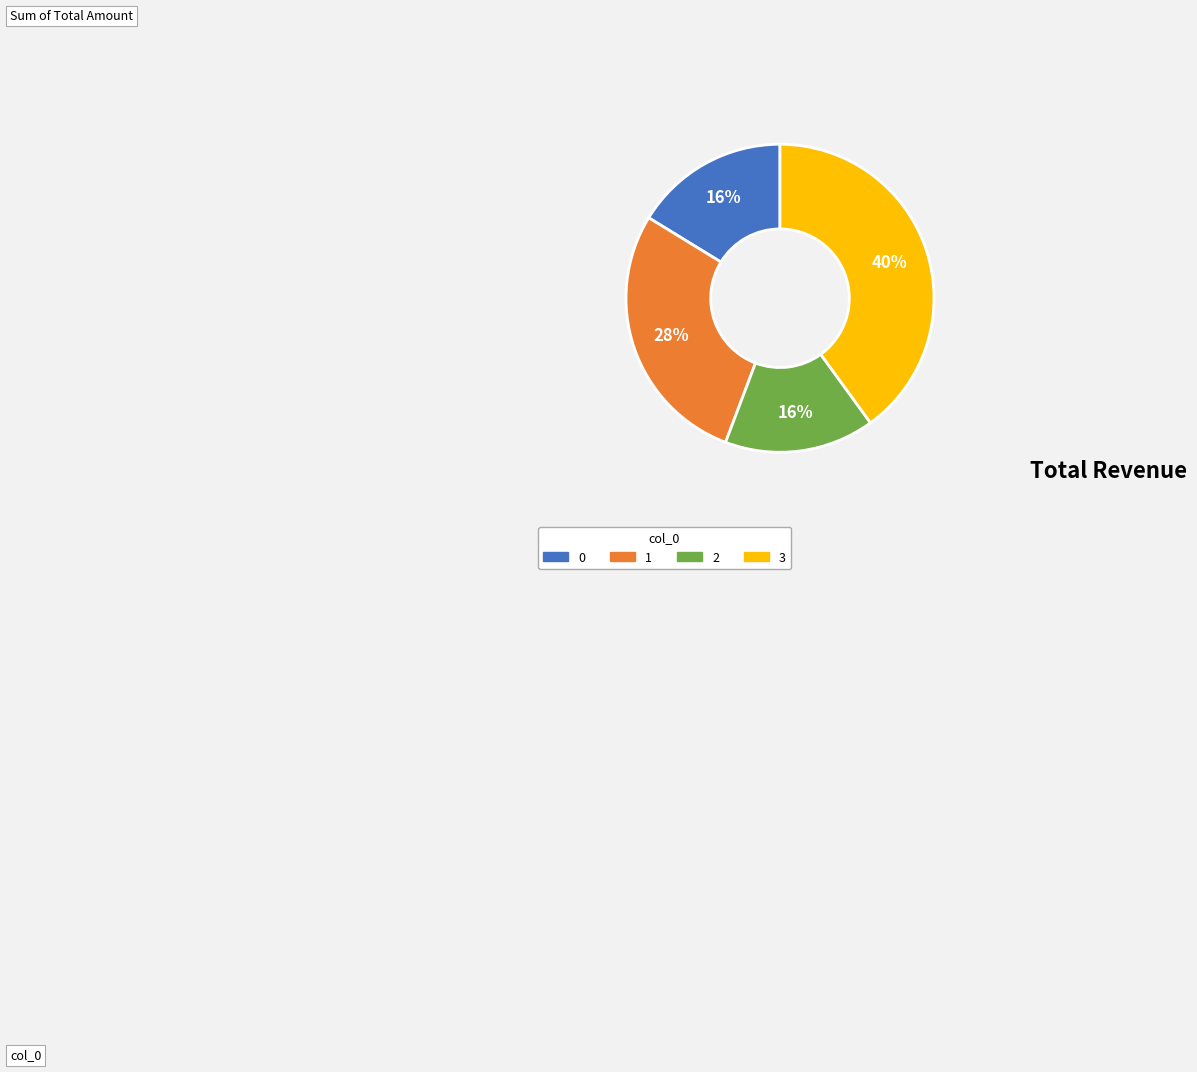

Is the sum of 2 and 0 greater than half?

No